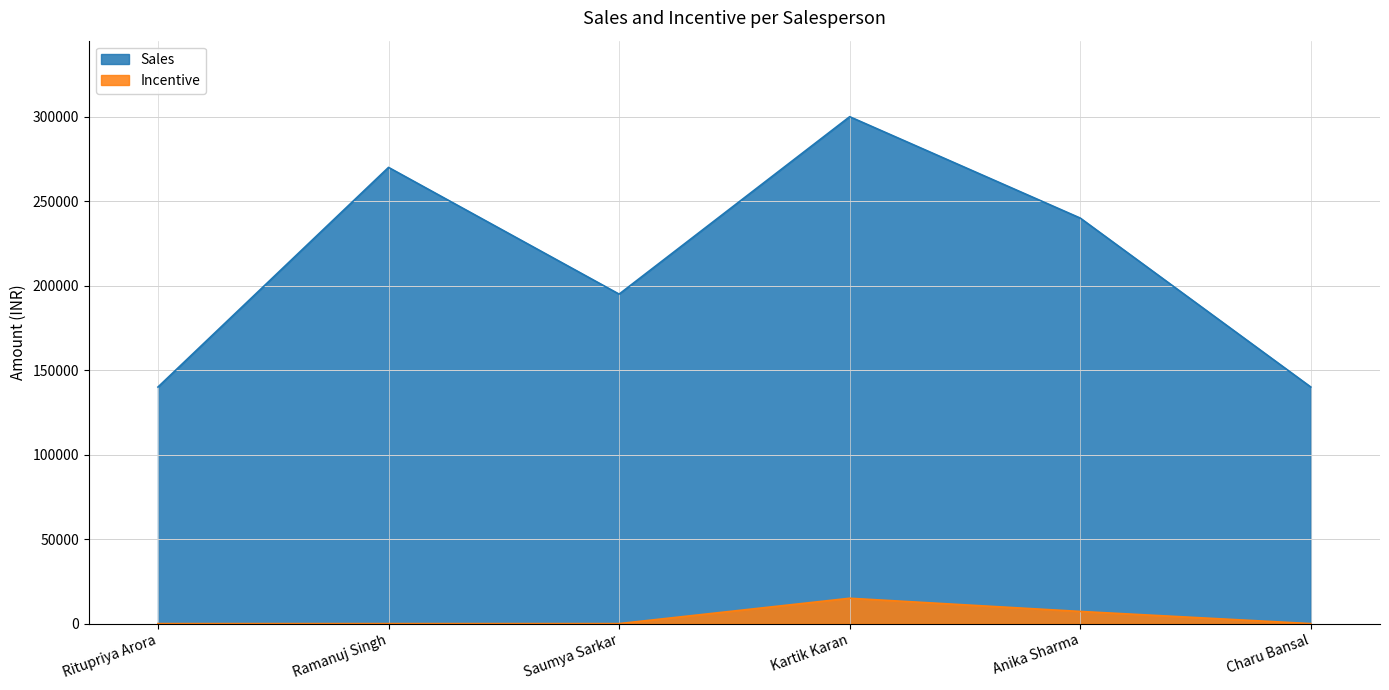

What is the highest value of the Sales series?

300000